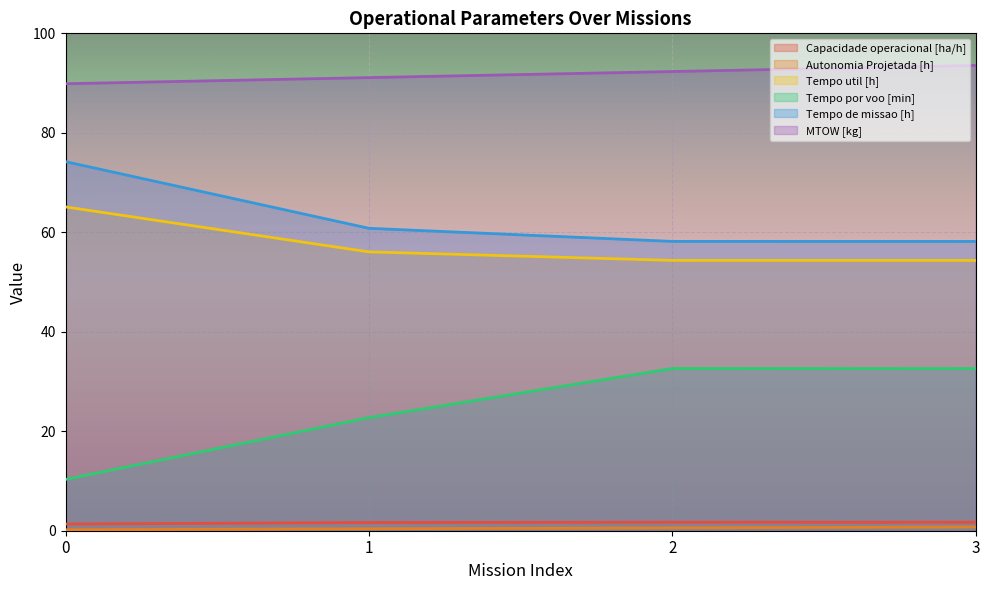

True or false: Tempo util [h] and Tempo por voo [min] cross at least once.

False